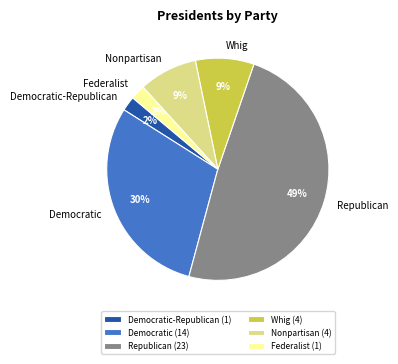

Combined, do Democratic-Republican and Federalist account for over 50%?

No